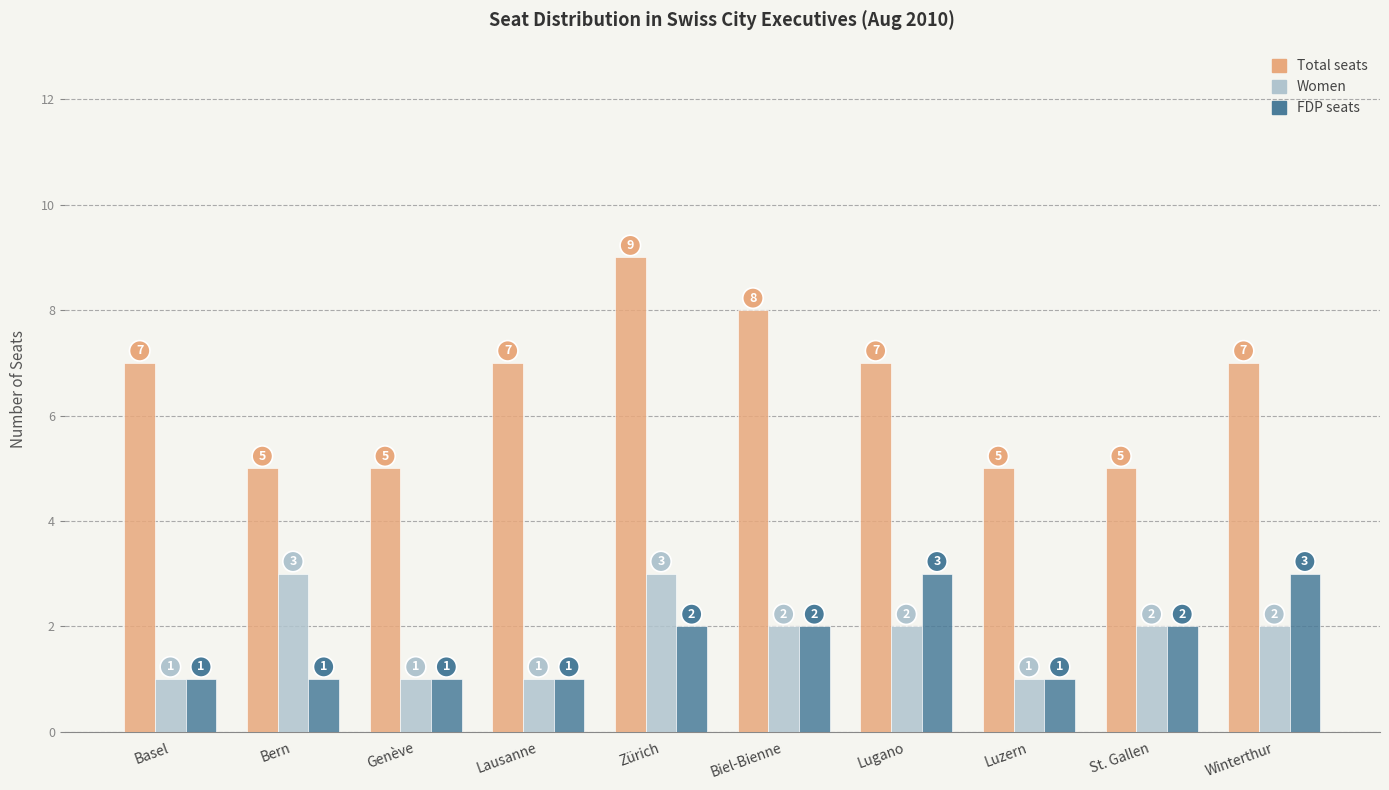

The value of Women at Genève is 1. True or false?

True